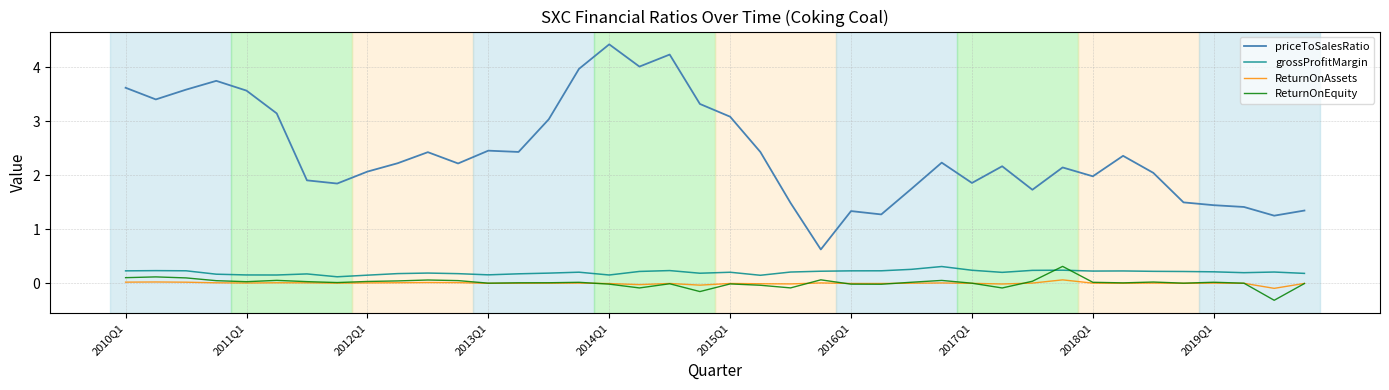

What is the difference between the maximum and minimum values in the grossProfitMargin series?

0.2